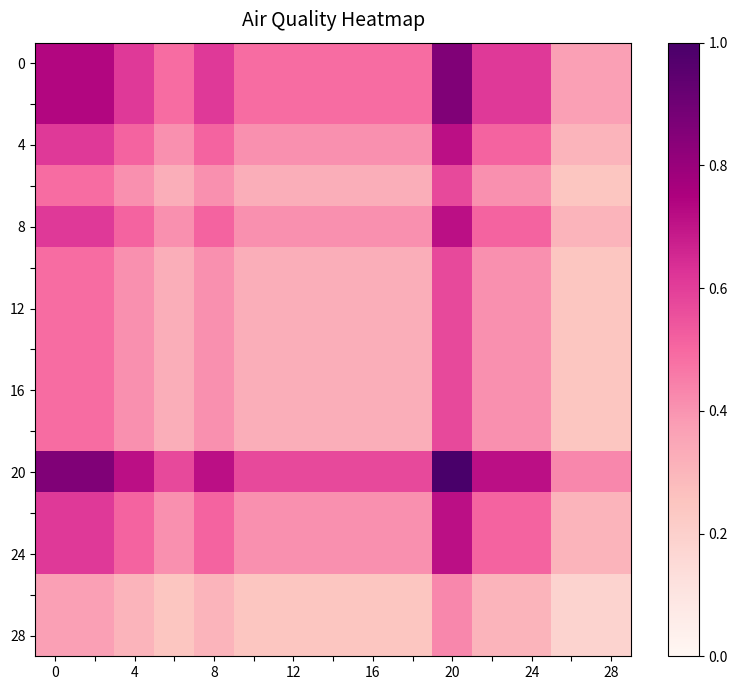

What is the greatest value displayed?

1.0